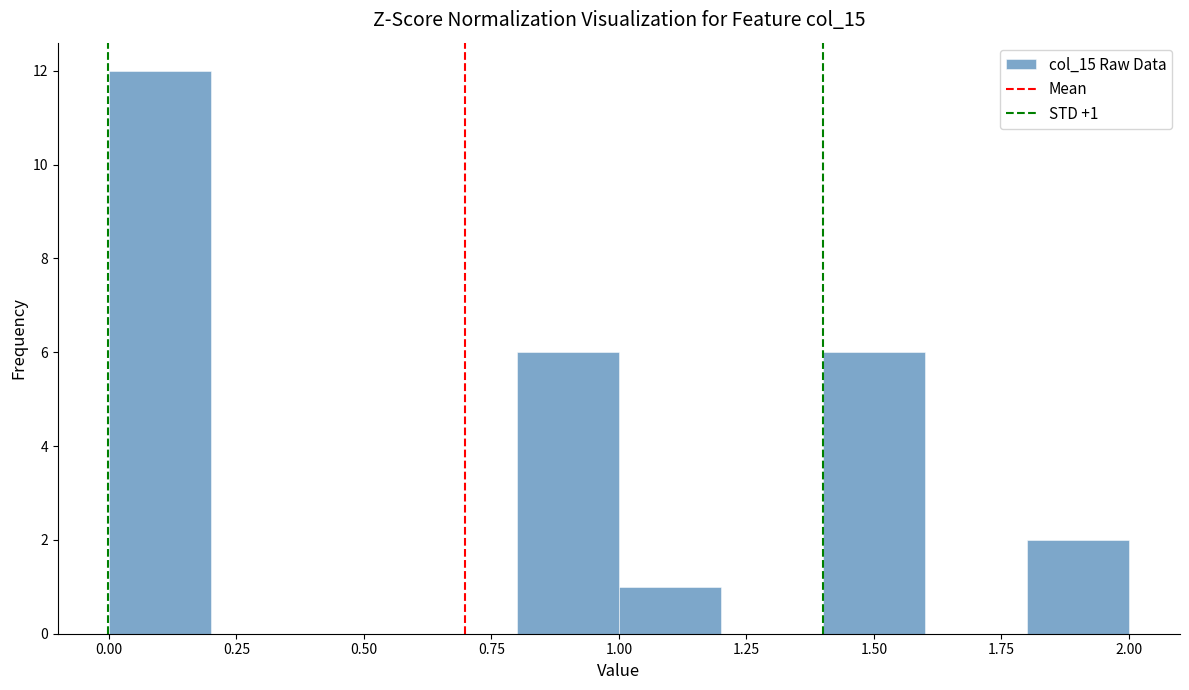

Which range on the x-axis has the tallest bar?

0.0 to 0.2